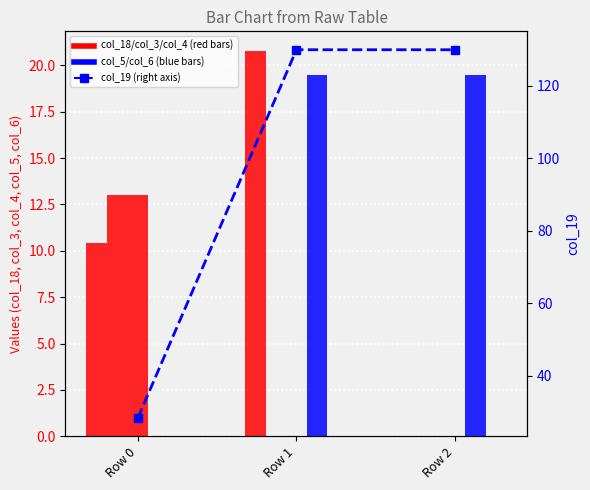

Which series has the largest total across all categories?

col_19